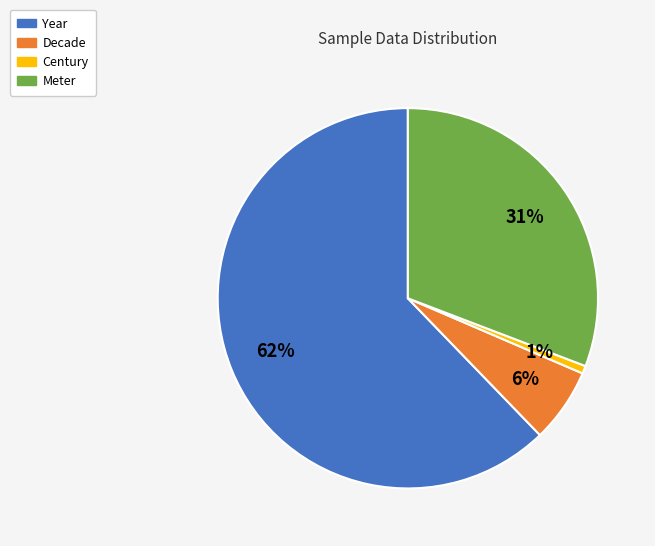

What is the smallest slice in the pie chart?

Century